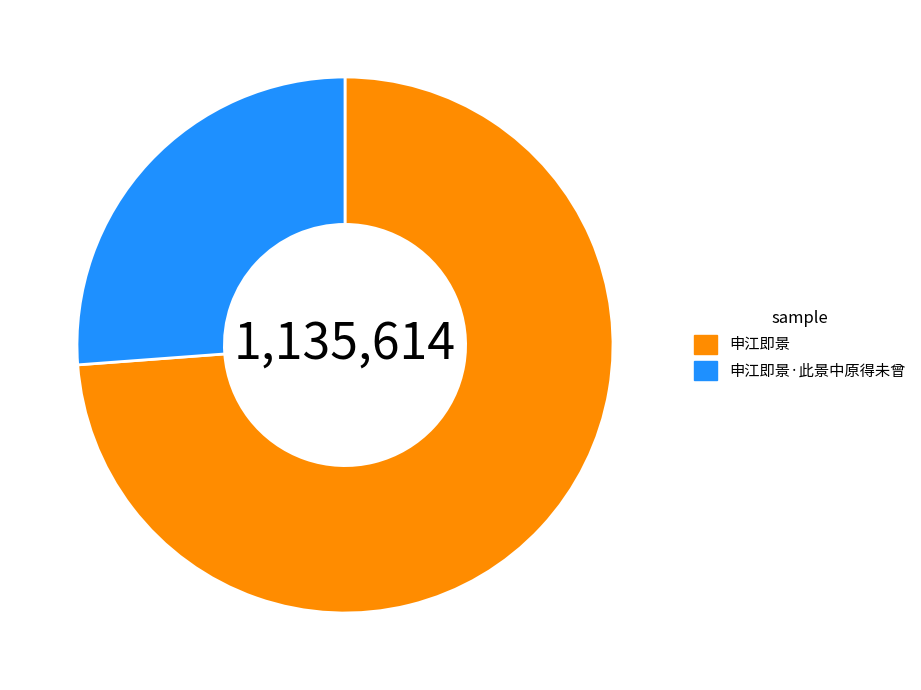

True or false: 申江即景·此景中原得未曾 accounts for 21% of the total.

False